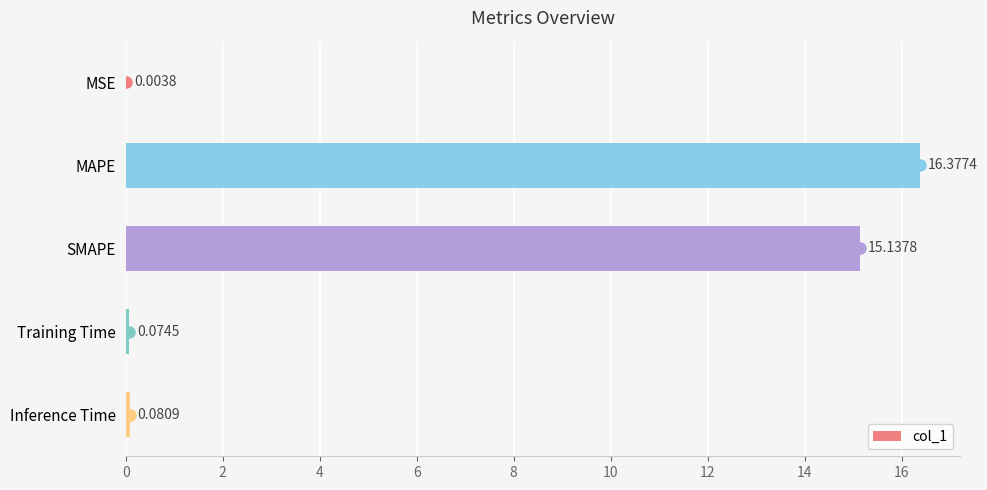

What is the change in value from MSE to Inference Time?

+0.1